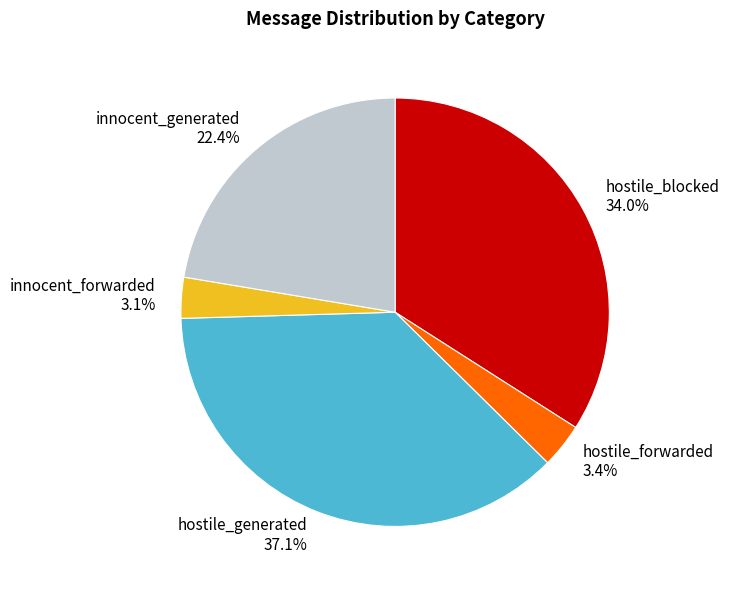

Which has a higher value, innocent_generated or innocent_forwarded?

innocent_generated